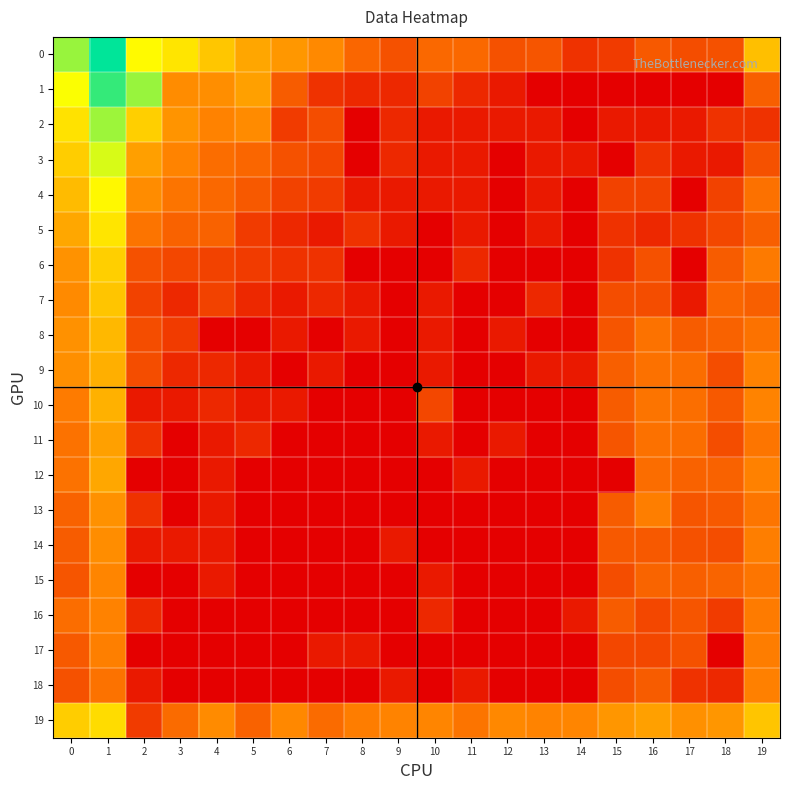

Which series has the widest spread of values?

1